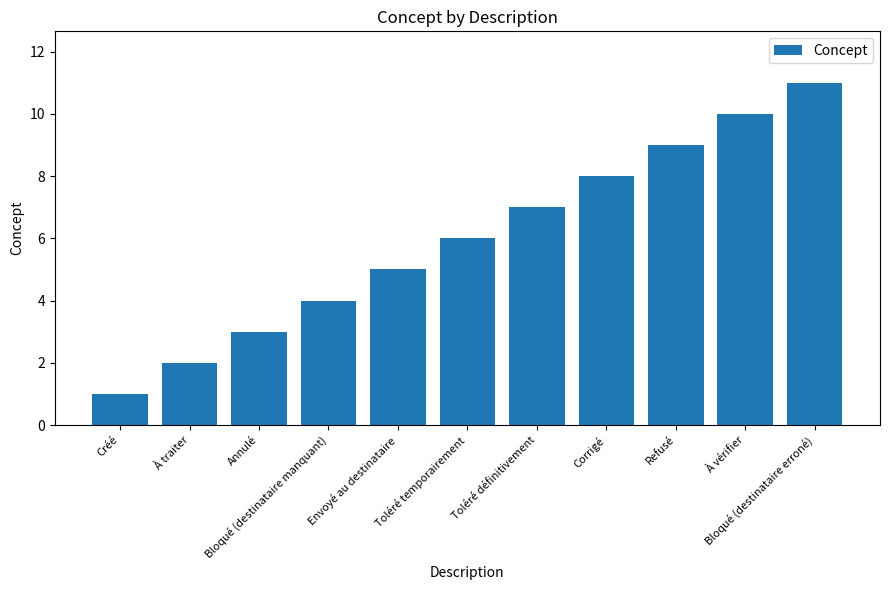

What is the difference between the values at Bloqué (destinataire manquant) and À vérifier?

6